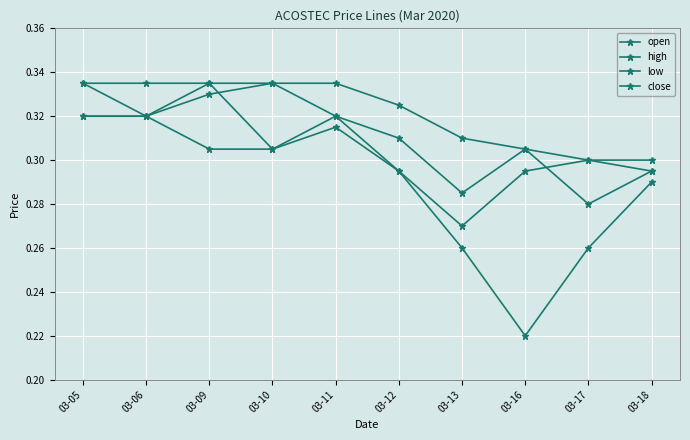

Is this an area chart (filled region under the line)?

No